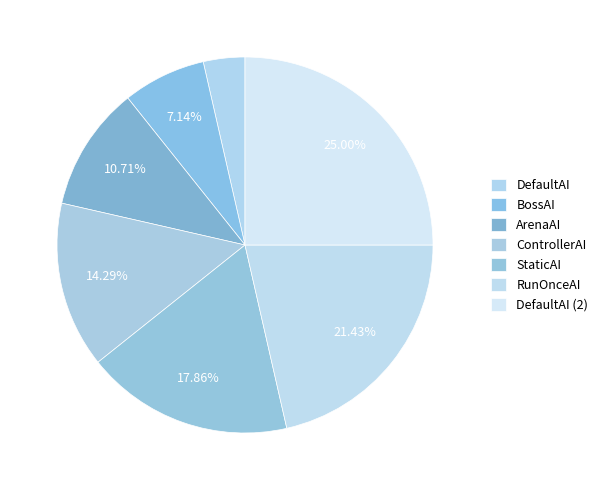

How many slices are in this pie chart?

7